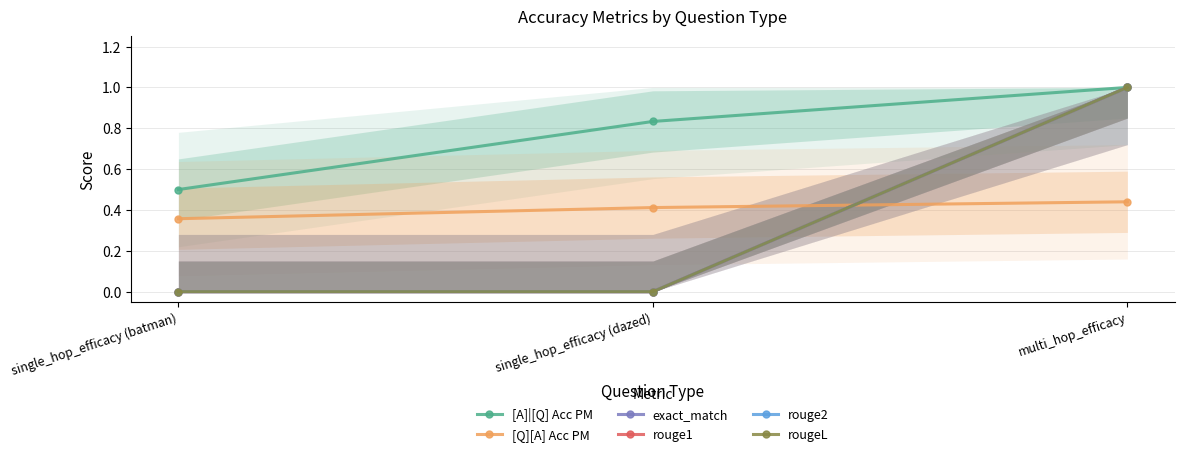

What is the difference between the rouge2 values at single_hop_efficacy (dazed) and multi_hop_efficacy?

1.0